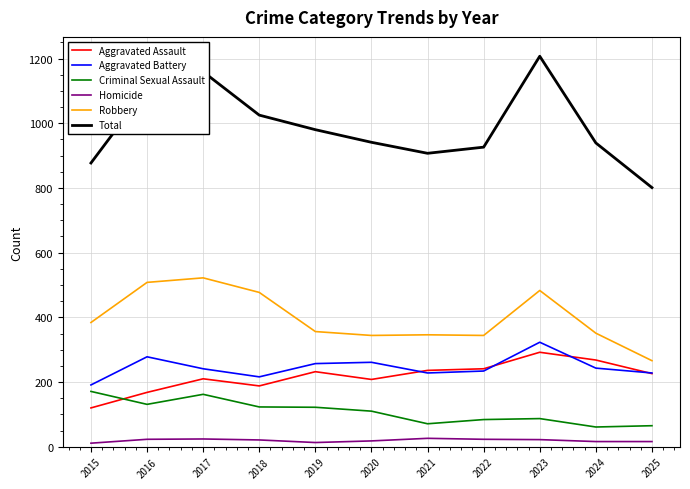

True or false: Total and Aggravated Battery intersect in this chart.

False